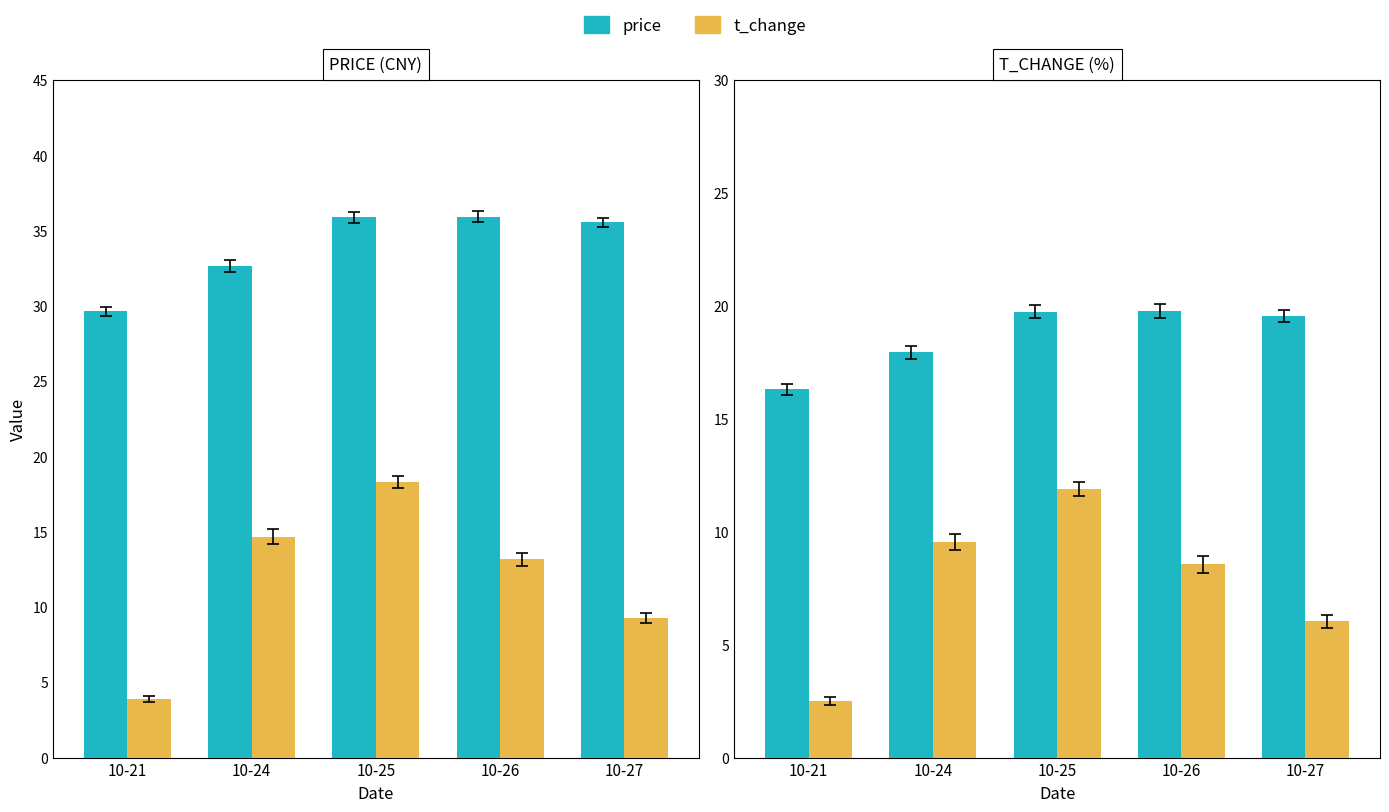

How many data points in price are less than 19?

2